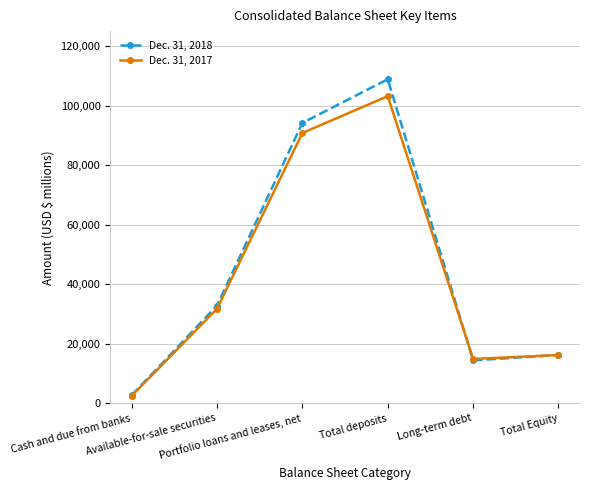

Reading right to left, transcribe all the data shown in this chart.

Dec. 31, 2018: 16250	14426	108835	94162	32830	2681
Dec. 31, 2017: 16220	14904	103162	90774	31751	2514